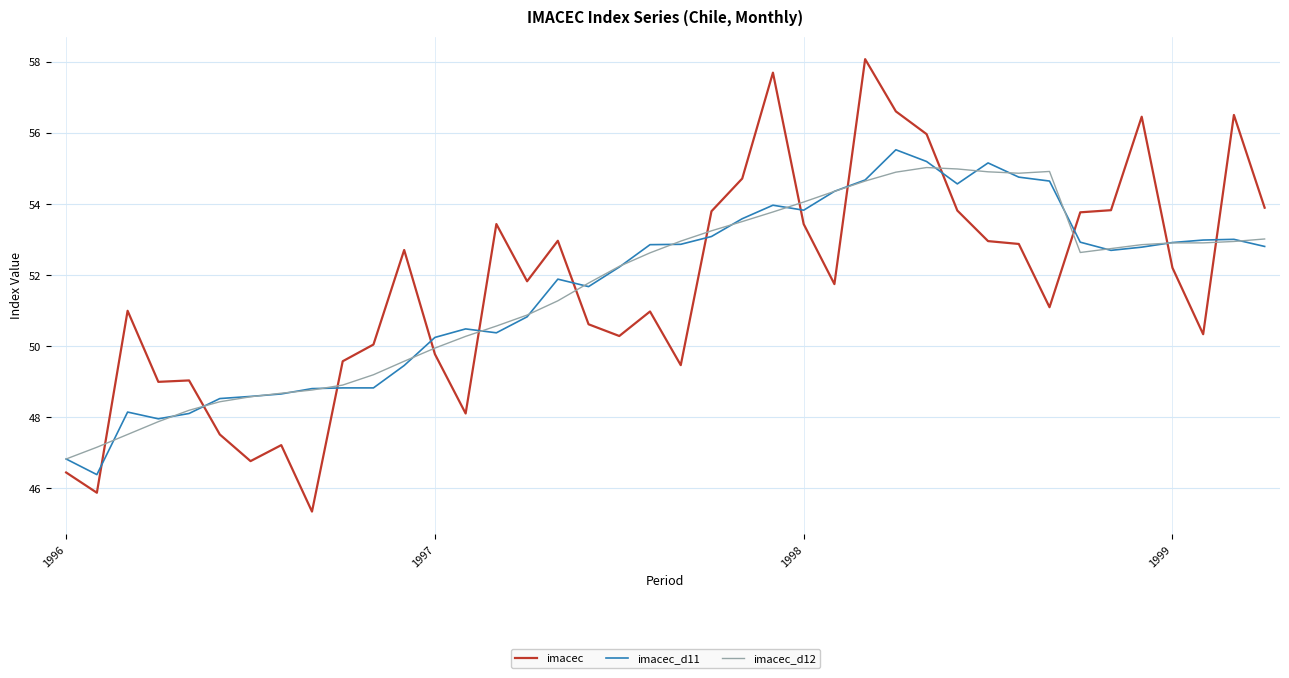

What is the difference between the maximum and minimum values in the imacec_d11 series?

9.1